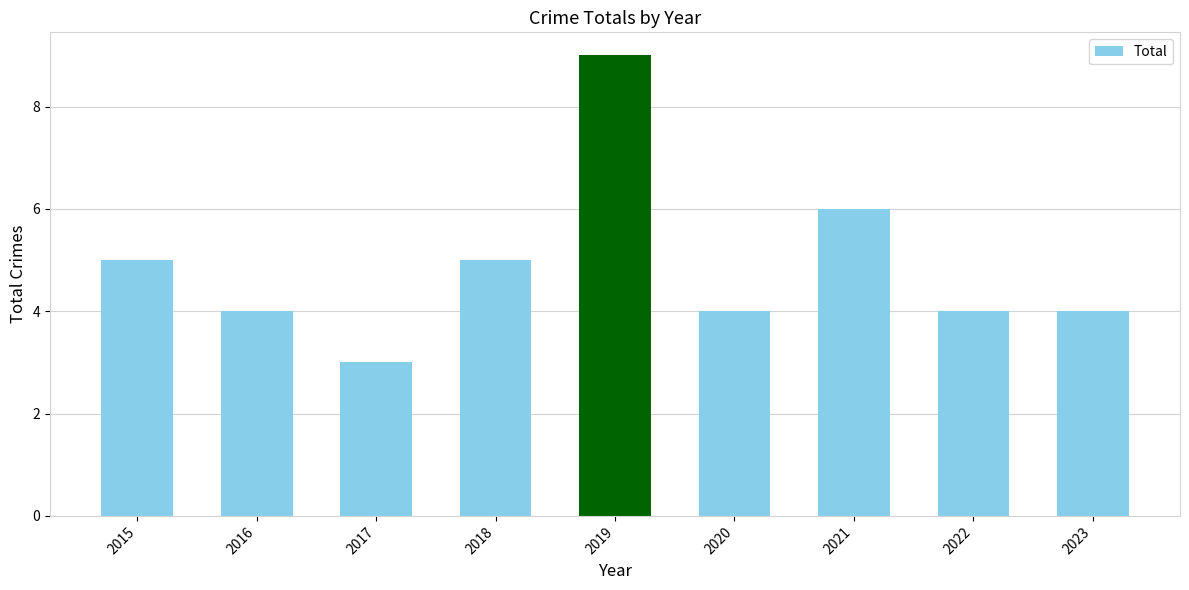

What is the sum of all values?

44